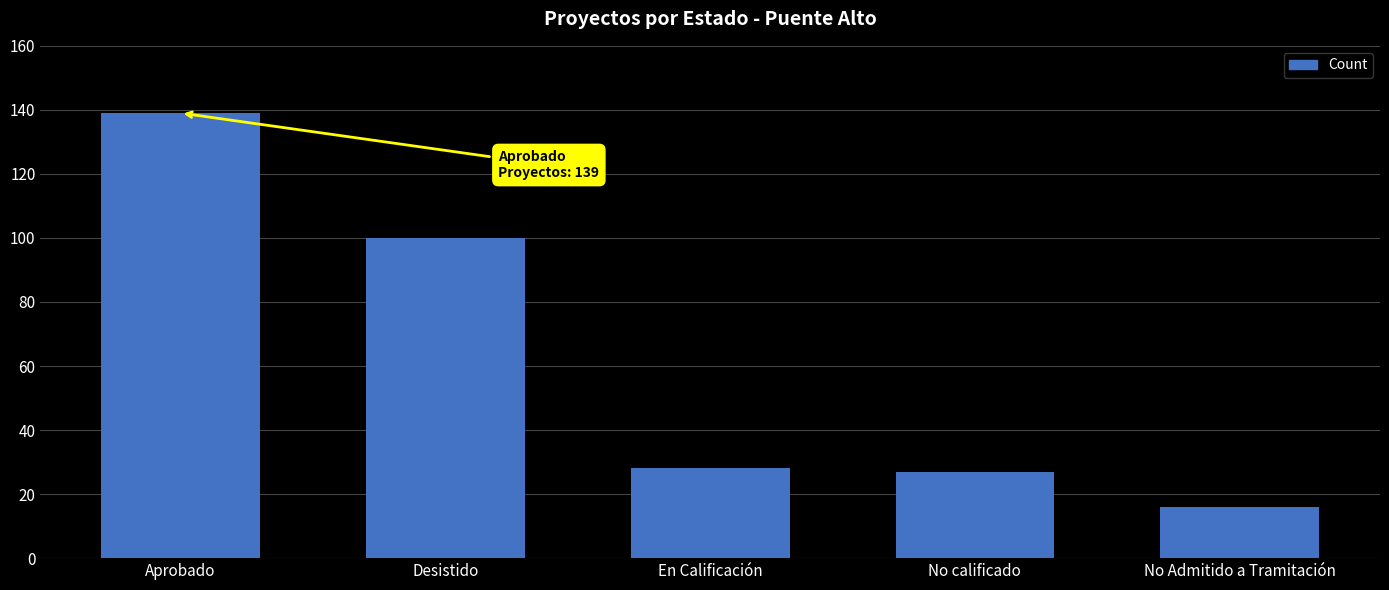

Which has a higher value, No calificado or Aprobado?

Aprobado